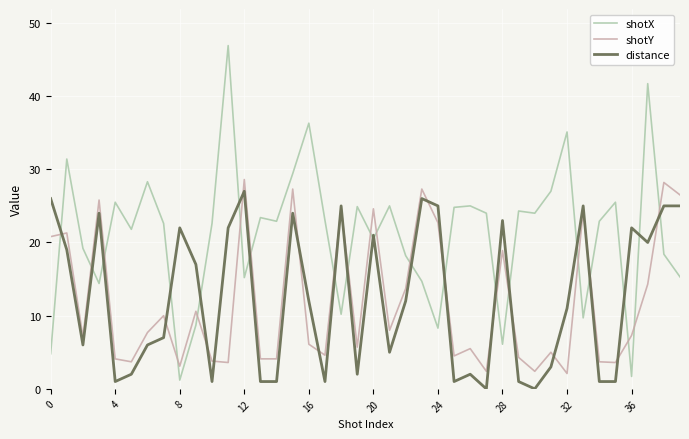

What is the maximum value for distance?

27.0